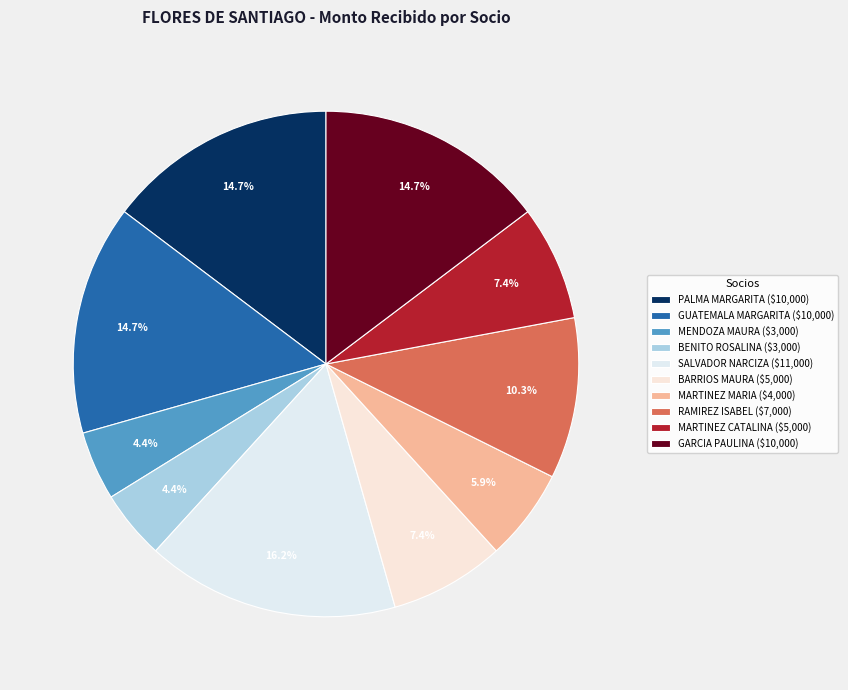

How many slices are in this pie chart?

10